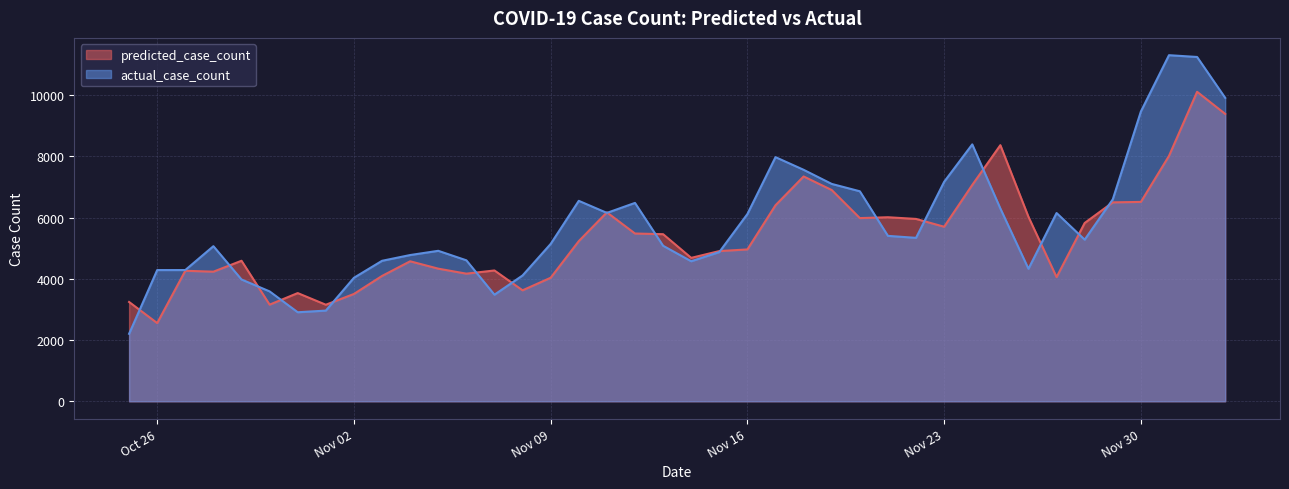

What is the label of the 23rd point from the right?

2021-11-11